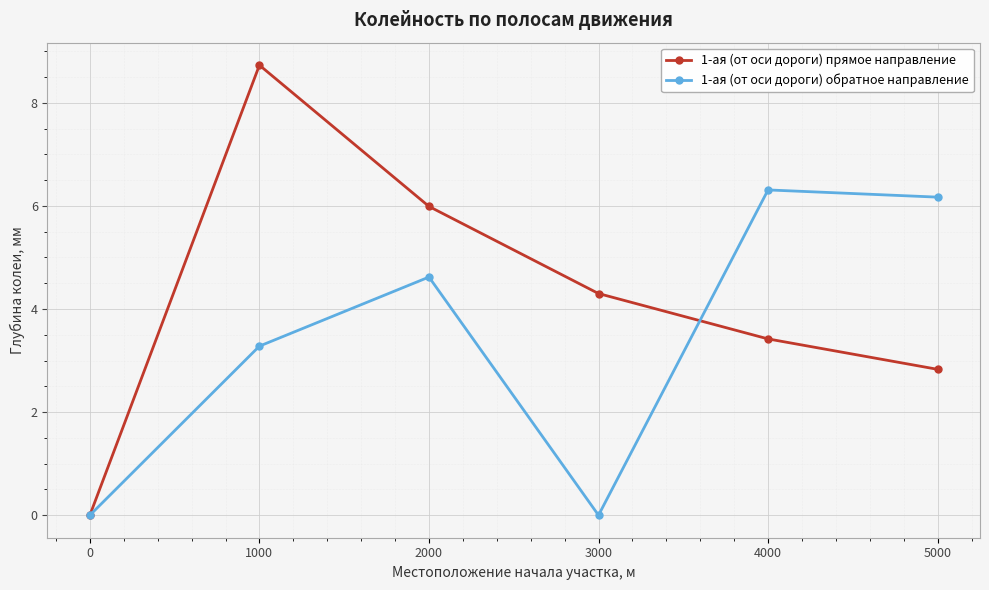

True or false: 1-ая (от оси дороги) обратное направление and 1-ая (от оси дороги) прямое направление intersect in this chart.

True